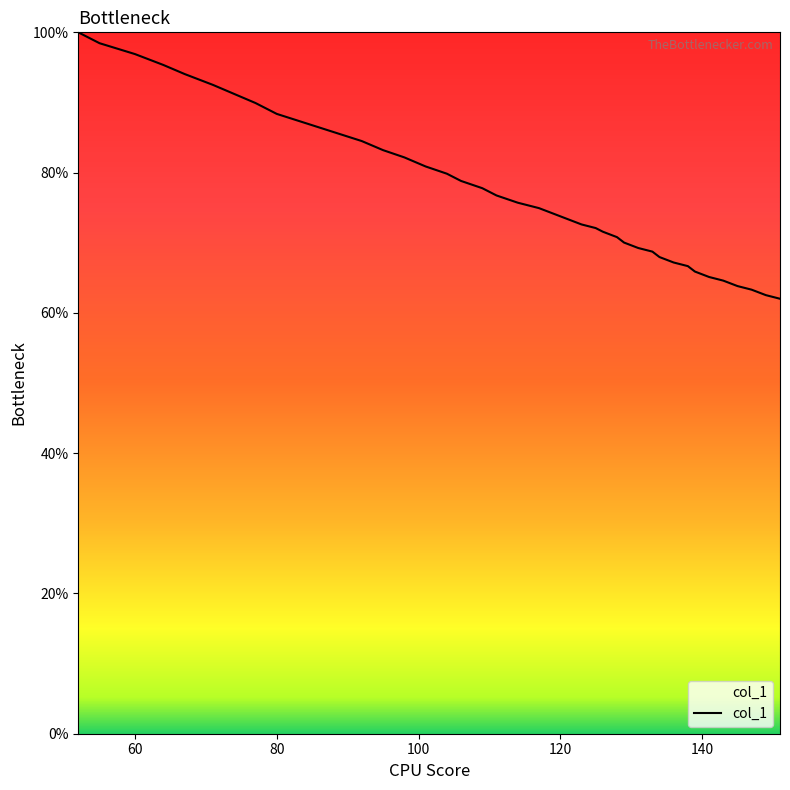

What is the difference between the maximum and minimum values?

38.0